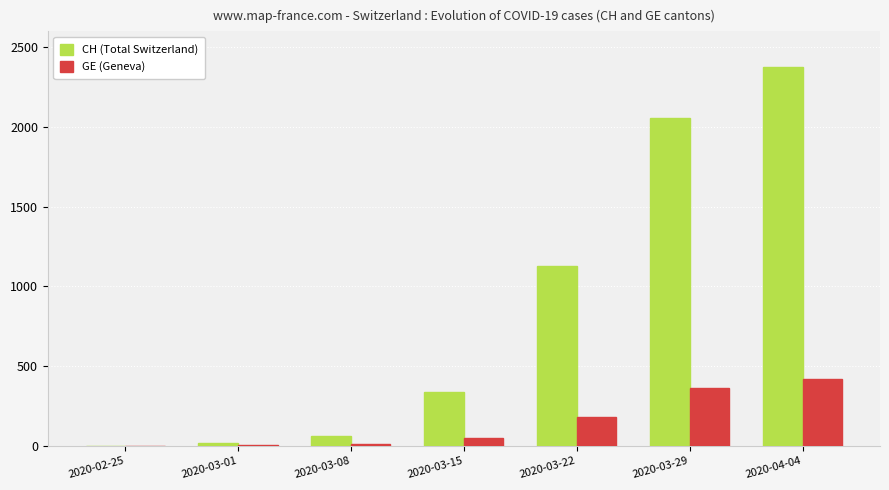

How many distinct data groups are displayed?

2